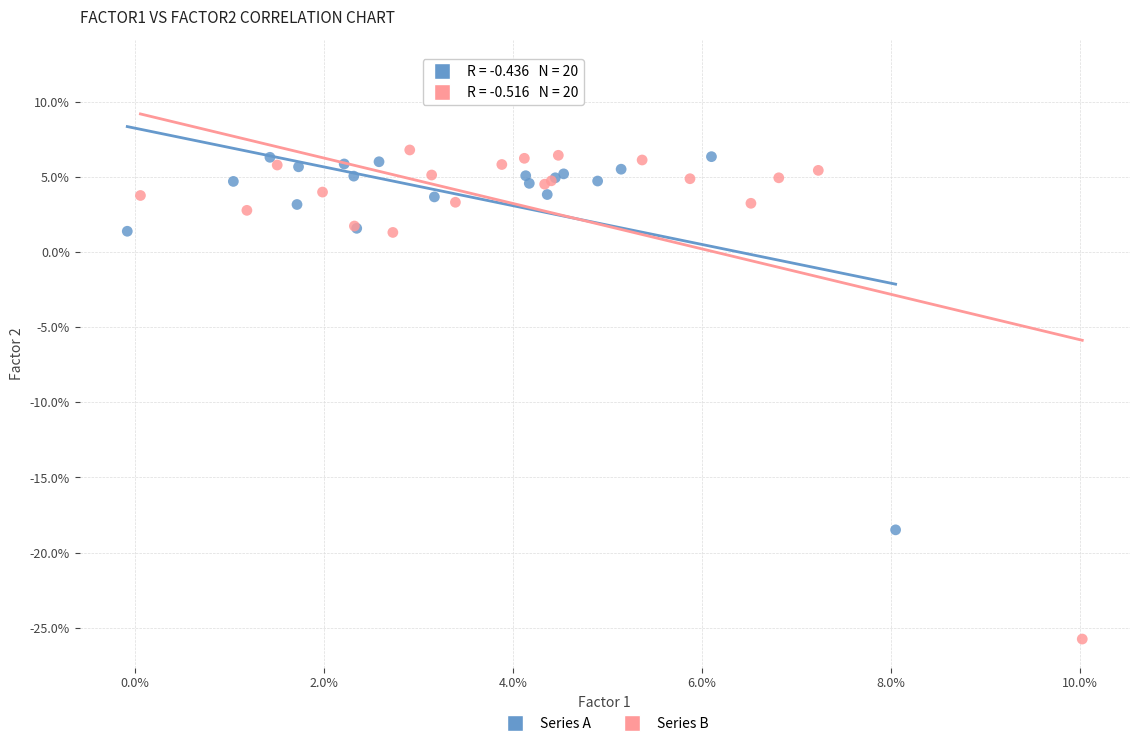

What are all the series names shown in the legend?

Series A, Series B